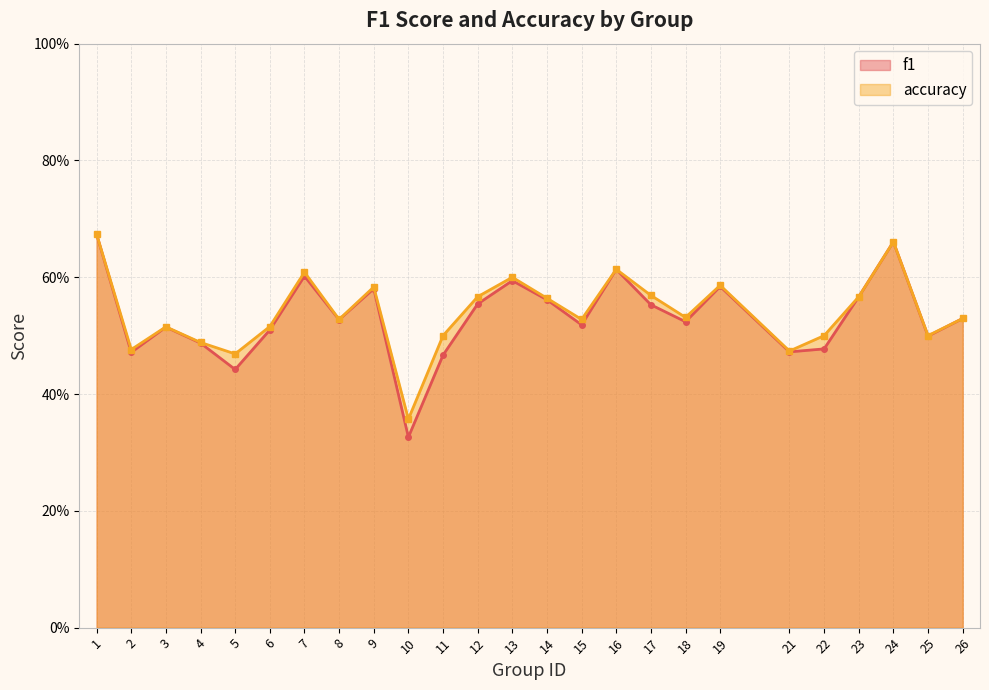

Which series has the largest total across all categories?

accuracy